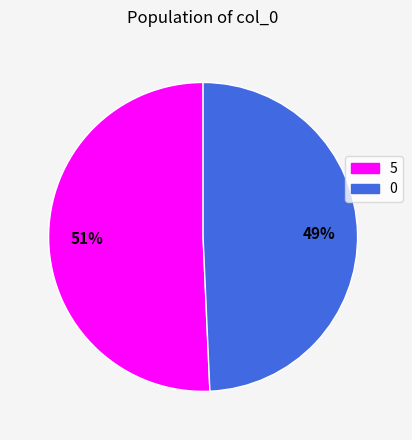

Does any single category account for the majority?

Yes